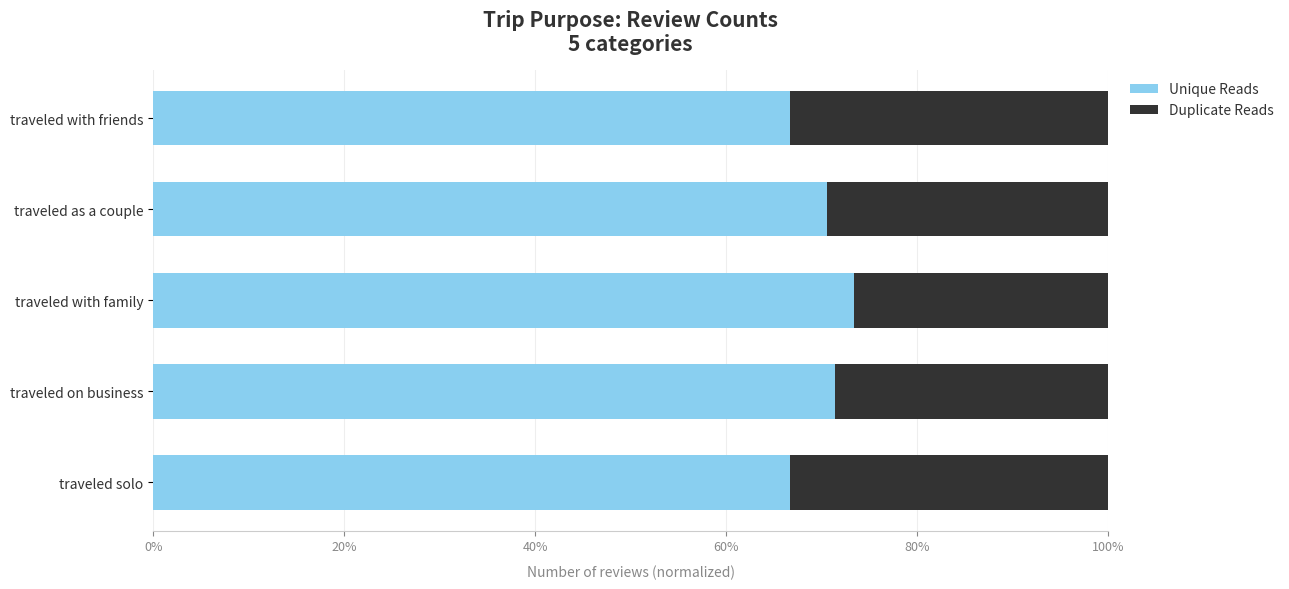

What are all the series names shown in the legend?

Unique Reads, Duplicate Reads